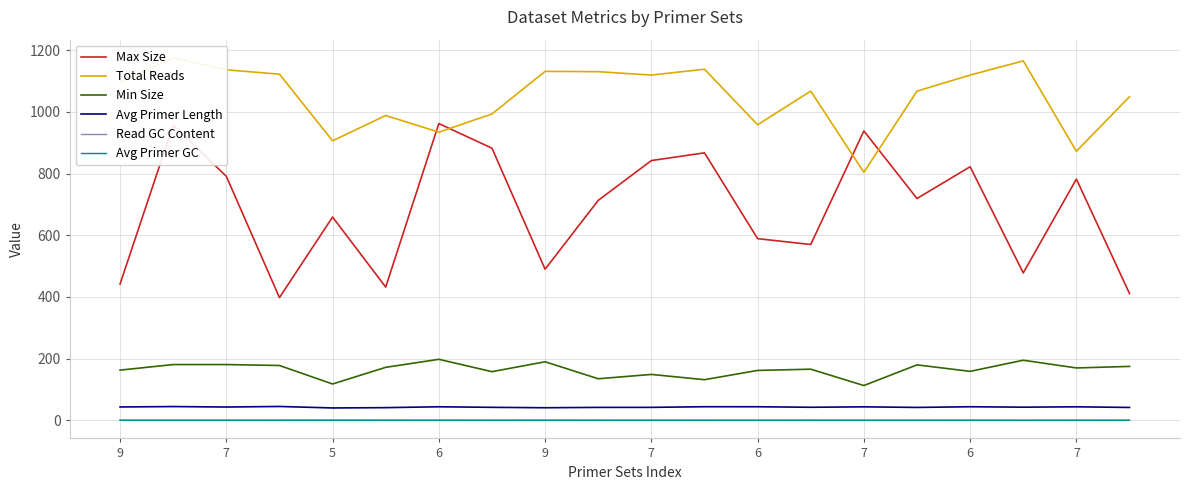

Which series has the largest total across all categories?

Total Reads